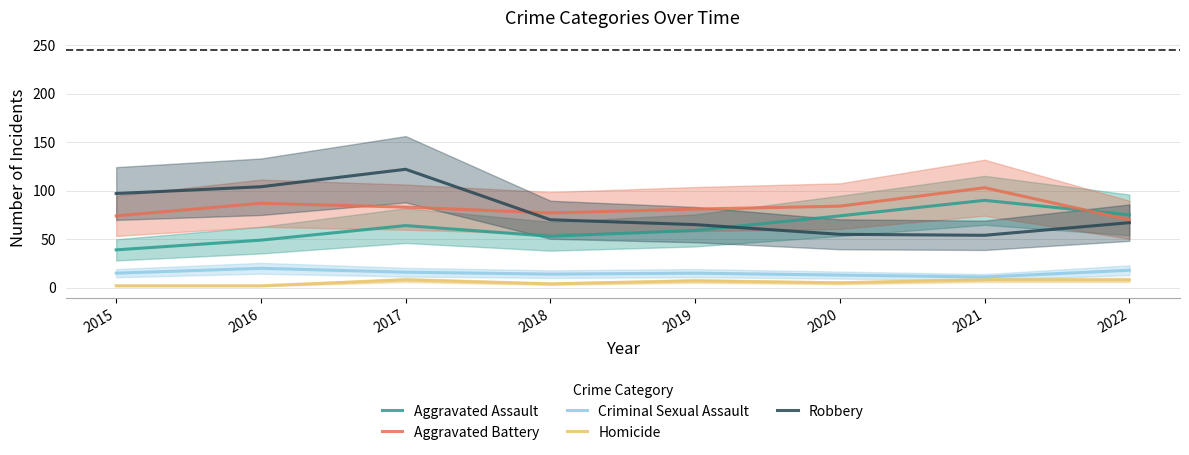

In Criminal Sexual Assault, how many points are higher than both neighbors (excluding endpoints)?

2